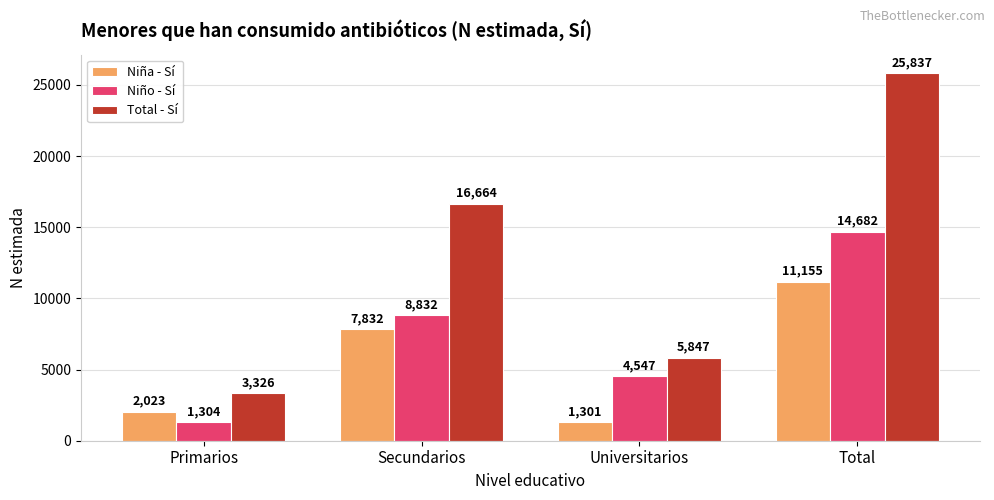

The Total - Sí series shows 16664 at Secundarios. True or false?

True